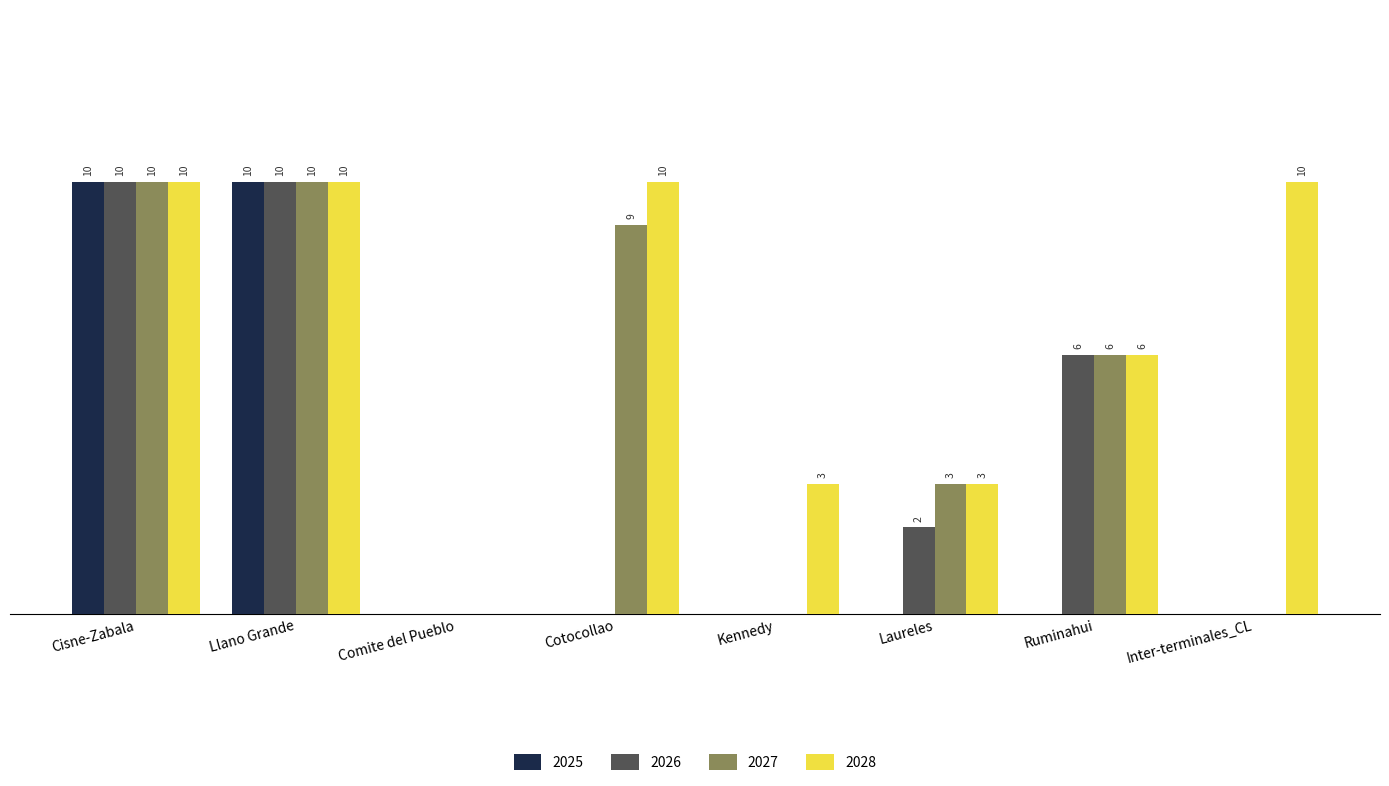

Where is 2028 nearest to the value 5?

Ruminahui